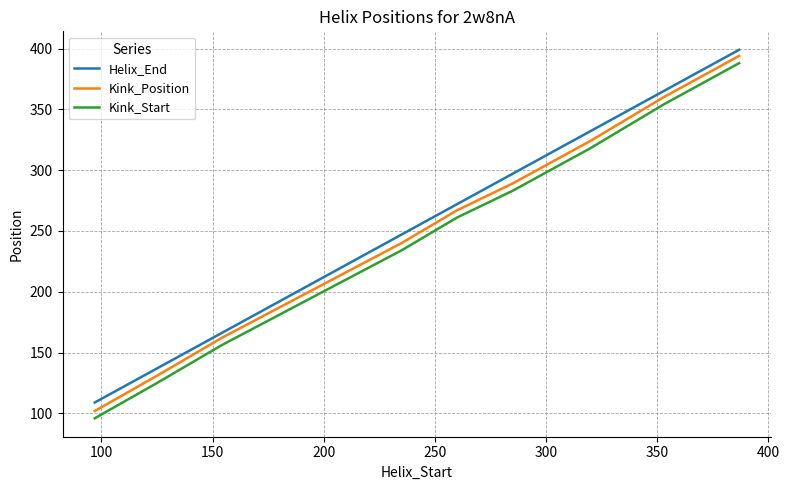

What is the maximum value shown in the chart?

399